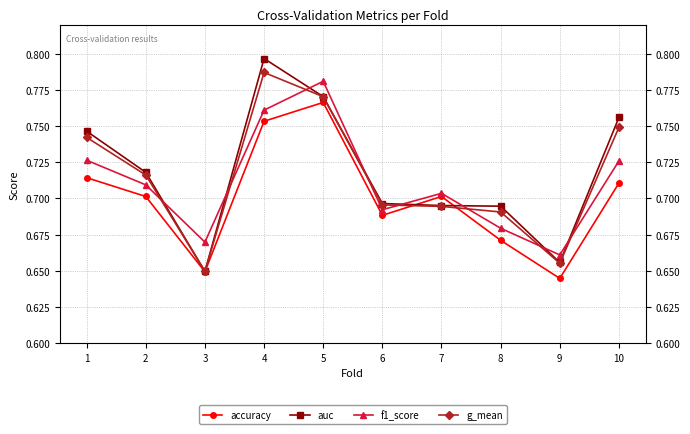

Count the g_mean values in the range 0 to 1.

10